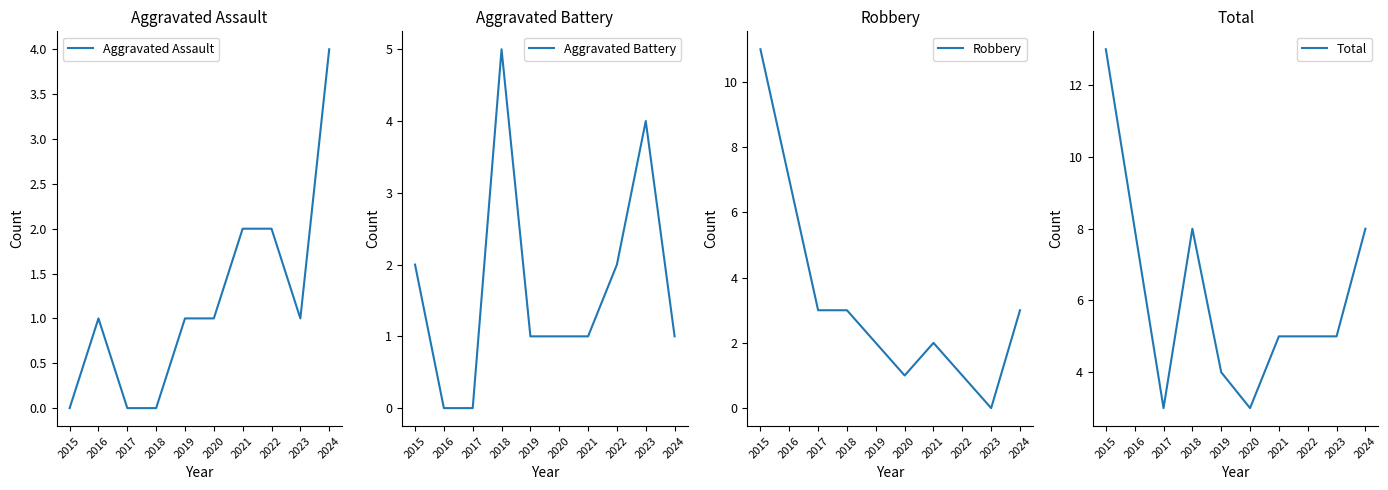

How many categories are shown in the chart?

10